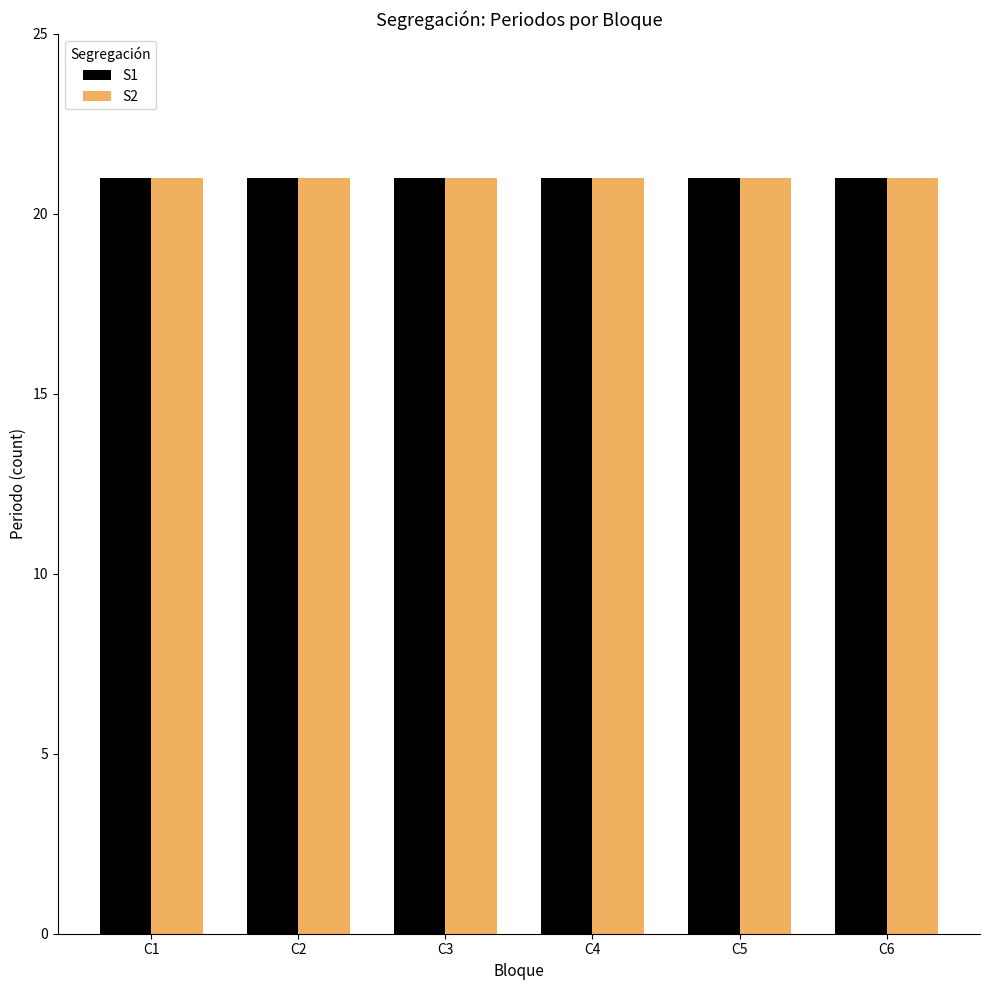

Read the S1 value at C1.

21